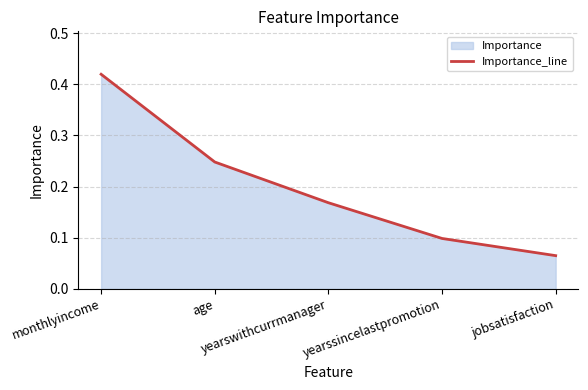

Rank the categories by value from lowest to highest.

jobsatisfaction, yearssincelastpromotion, yearswithcurrmanager, age, monthlyincome